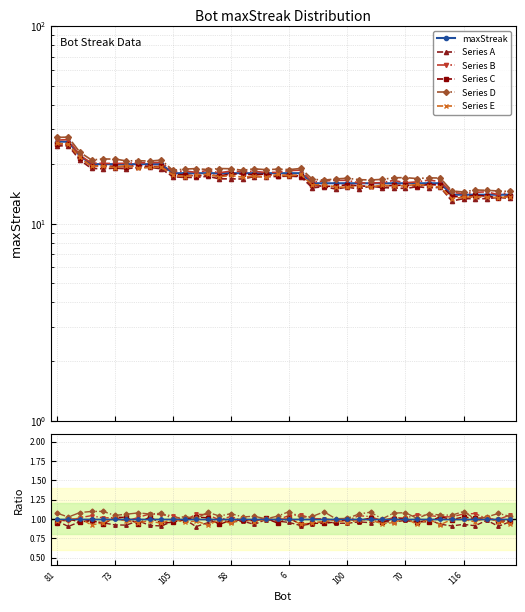

The value at 52 is 18. True or false?

True